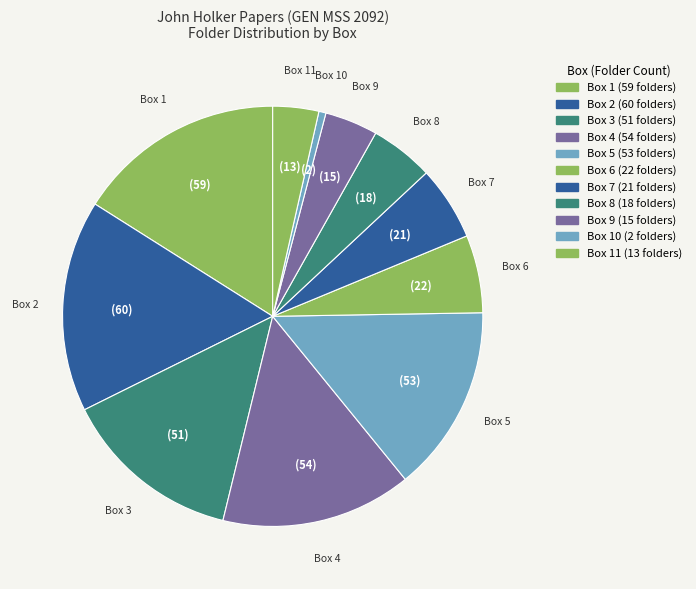

How many slices are in this pie chart?

11